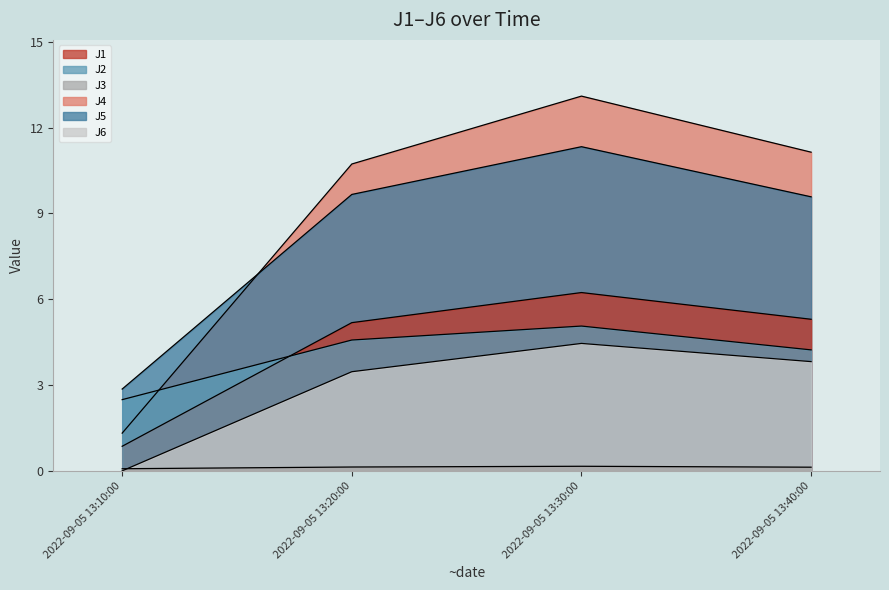

Reading left to right, what are all the values shown in this chart?

J1: 2022-09-05 13:10:00=0.9	2022-09-05 13:20:00=5.2	2022-09-05 13:30:00=6.2	2022-09-05 13:40:00=5.3
J2: 2022-09-05 13:10:00=2.5	2022-09-05 13:20:00=4.6	2022-09-05 13:30:00=5.1	2022-09-05 13:40:00=4.2
J3: 2022-09-05 13:10:00=0.1	2022-09-05 13:20:00=0.1	2022-09-05 13:30:00=0.2	2022-09-05 13:40:00=0.1
J4: 2022-09-05 13:10:00=1.3	2022-09-05 13:20:00=10.7	2022-09-05 13:30:00=13.1	2022-09-05 13:40:00=11.1
J5: 2022-09-05 13:10:00=2.9	2022-09-05 13:20:00=9.7	2022-09-05 13:30:00=11.3	2022-09-05 13:40:00=9.6
J6: 2022-09-05 13:10:00=0.0	2022-09-05 13:20:00=3.5	2022-09-05 13:30:00=4.5	2022-09-05 13:40:00=3.8